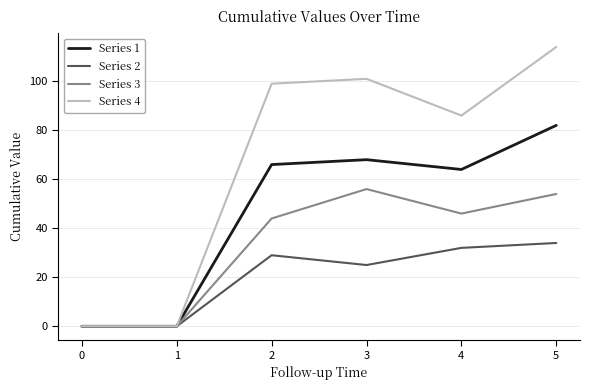

At how many categories does at least one series exceed 45?

4